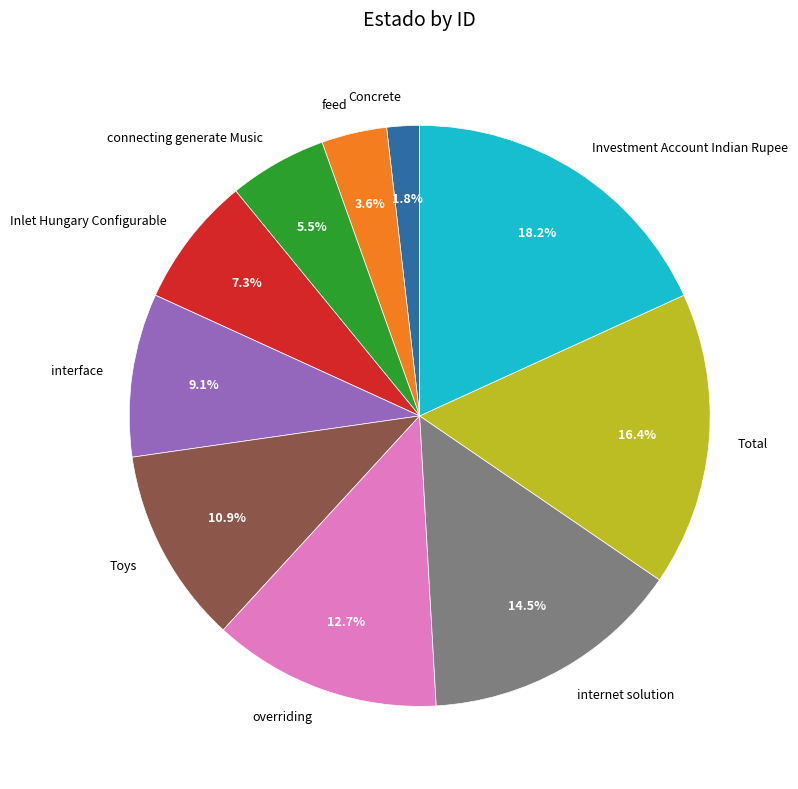

Is the sum of overriding and Concrete greater than half?

No